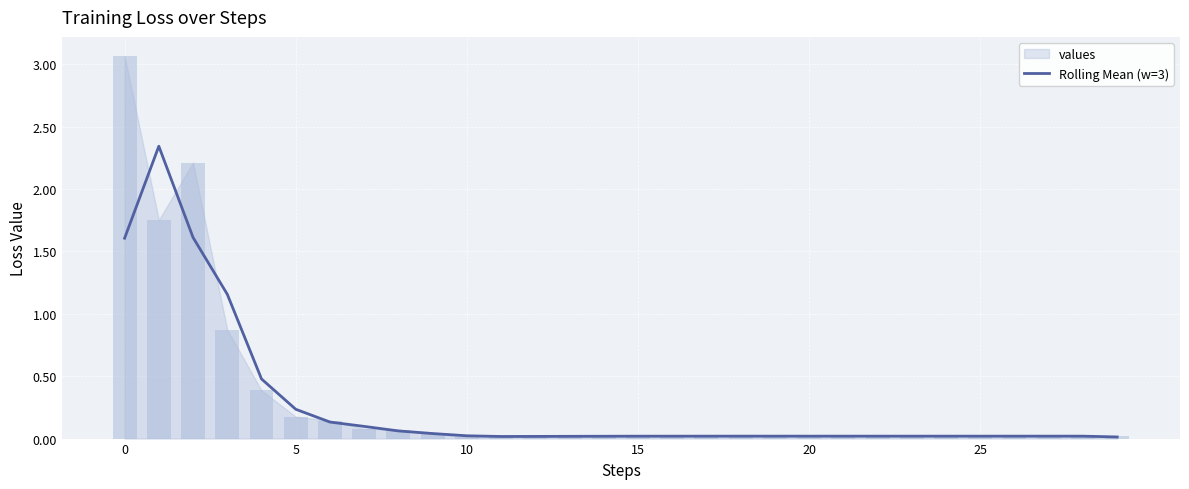

Is it true that the value at 8 is 0.1?

False